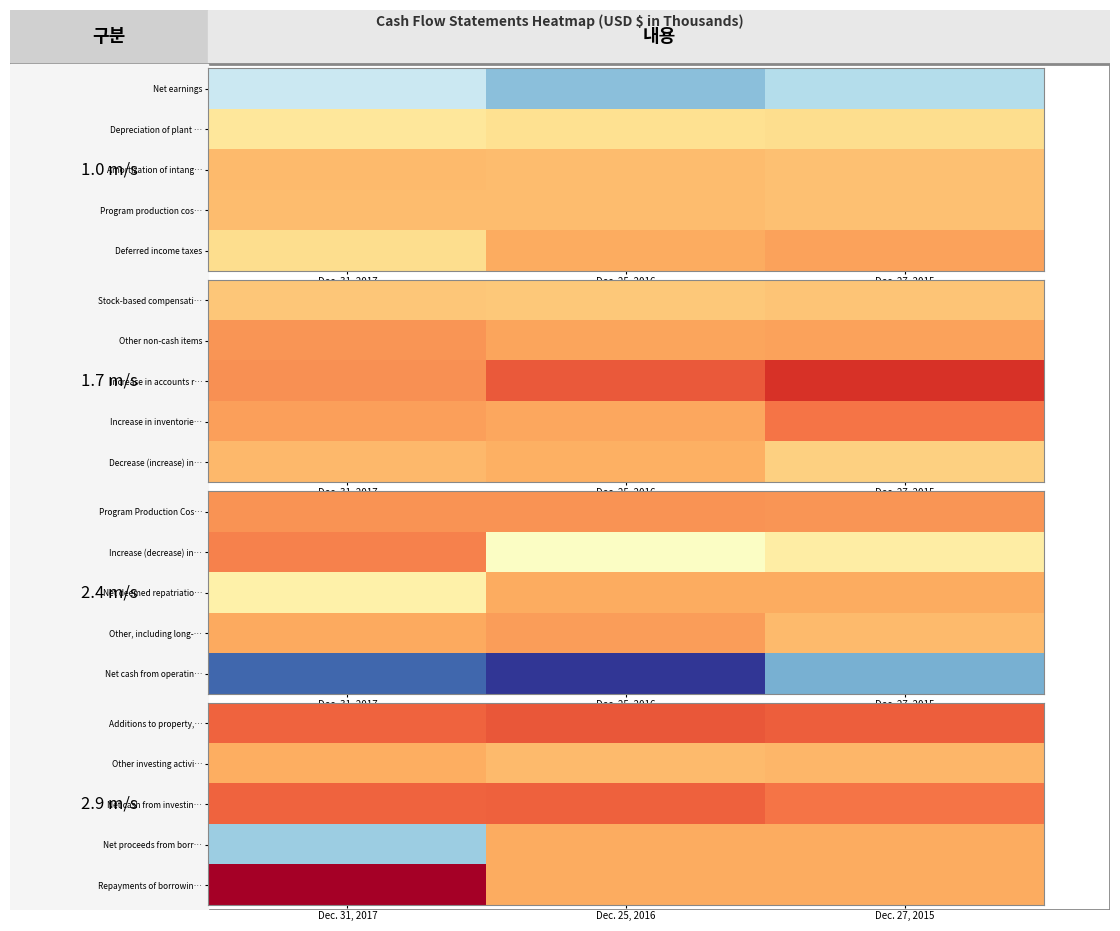

What is the highest value of the Additions to property,… series?

-134877